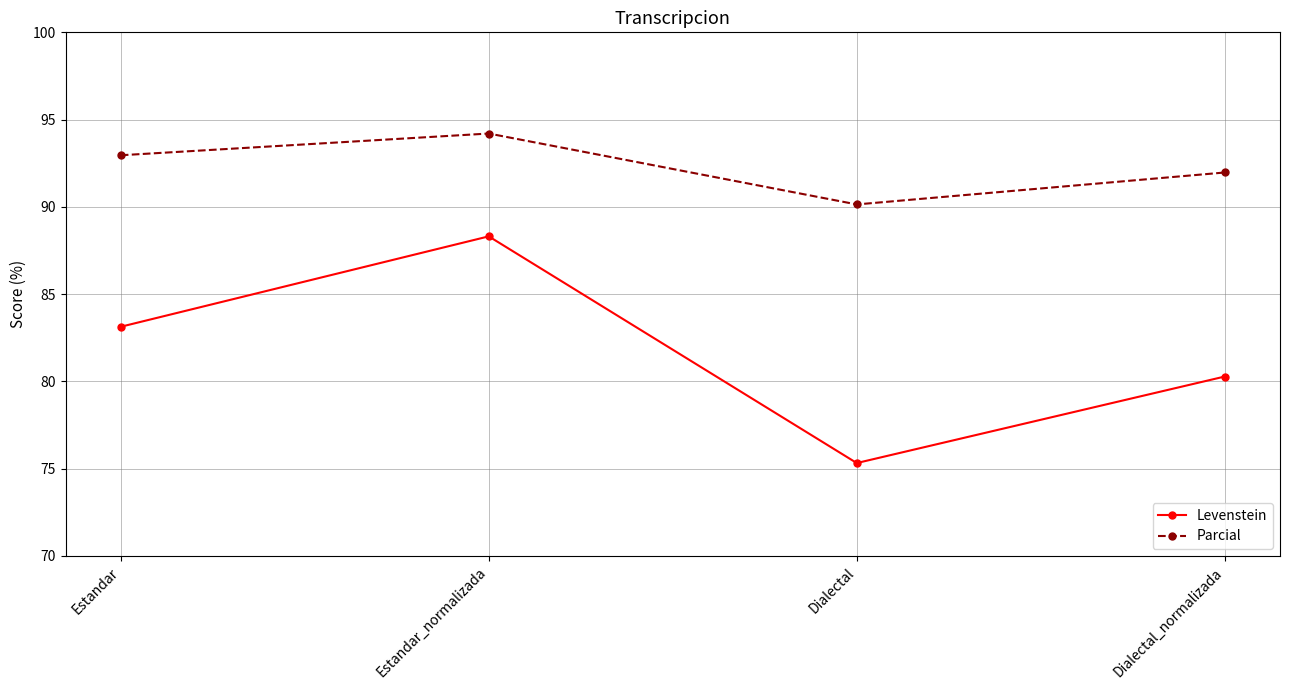

How many interior local valleys does the Levenstein series have?

1